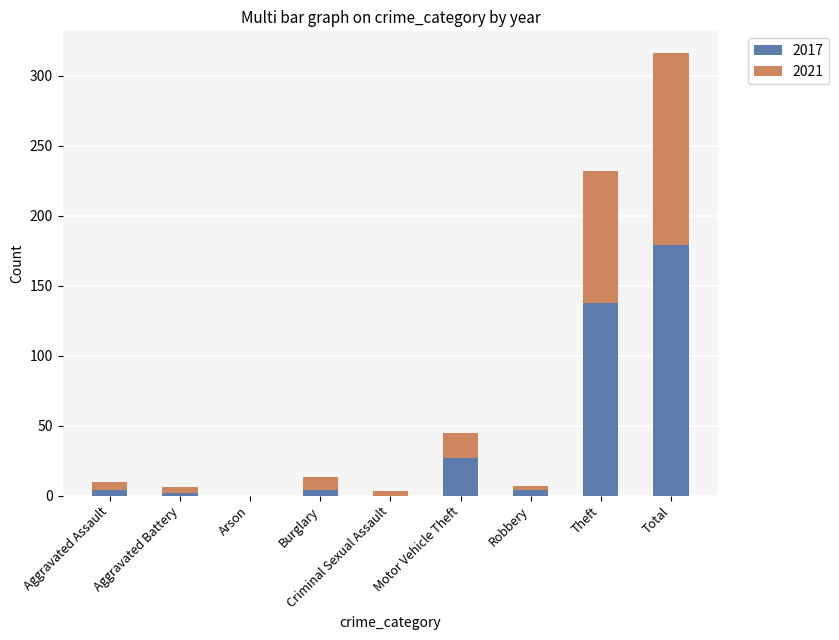

At which label is 2017 closest to 89?

Theft